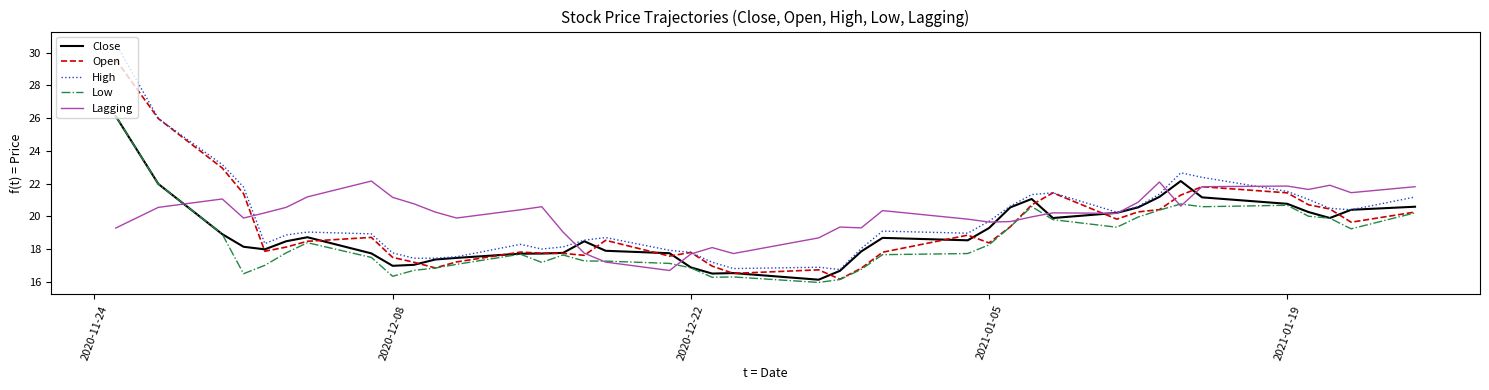

True or false: High and Low cross at least once.

False